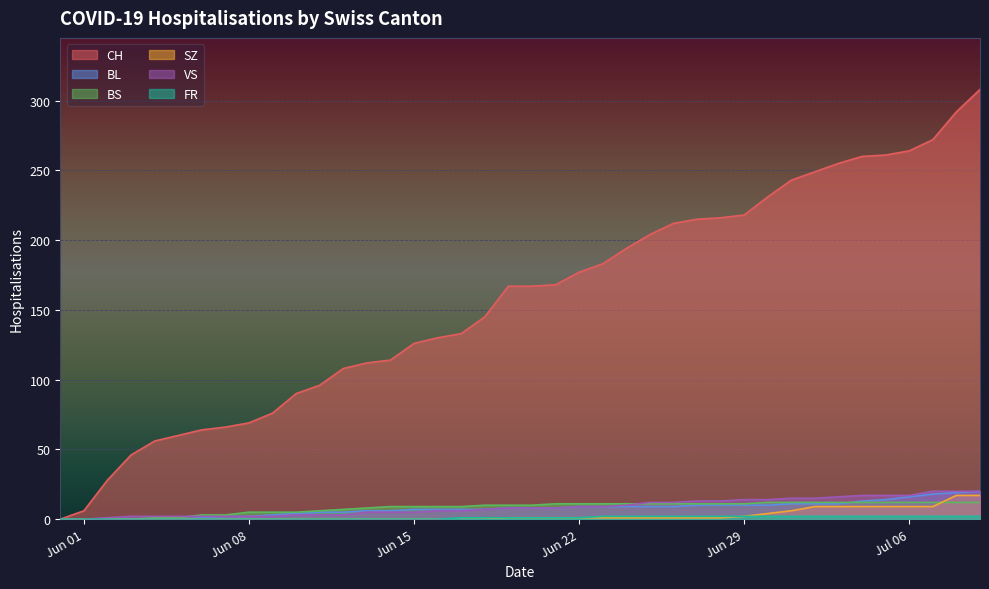

Which series has the widest spread of values?

CH